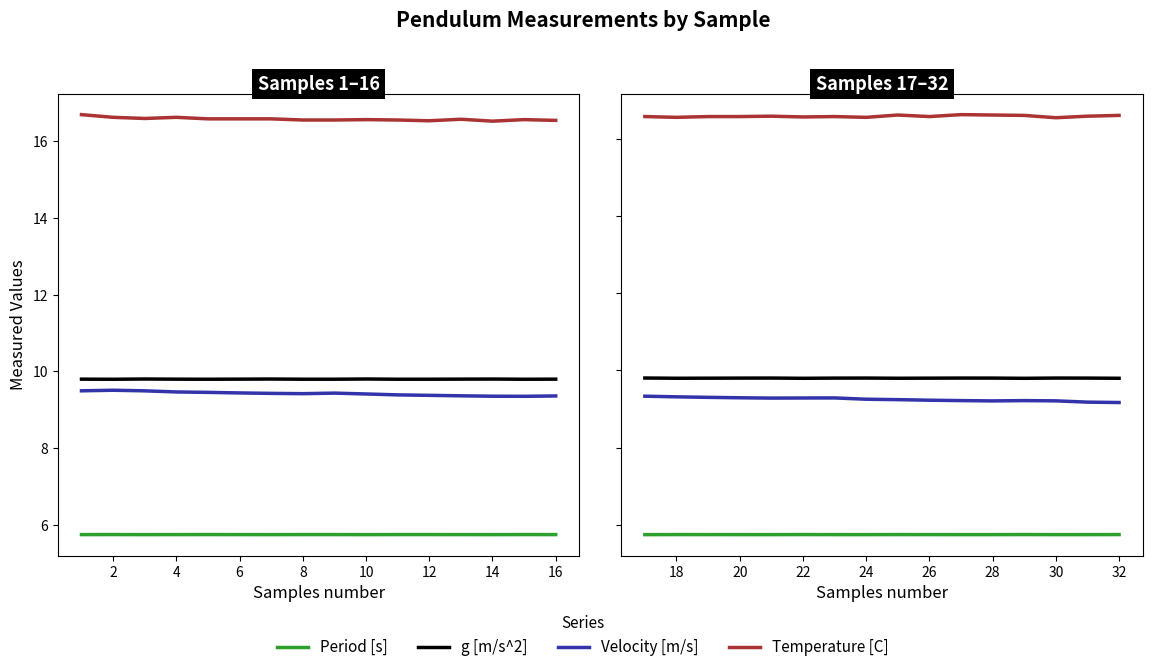

What are all the series names shown in the legend?

Period [s], g [m/s^2], Velocity [m/s], Temperature [C]